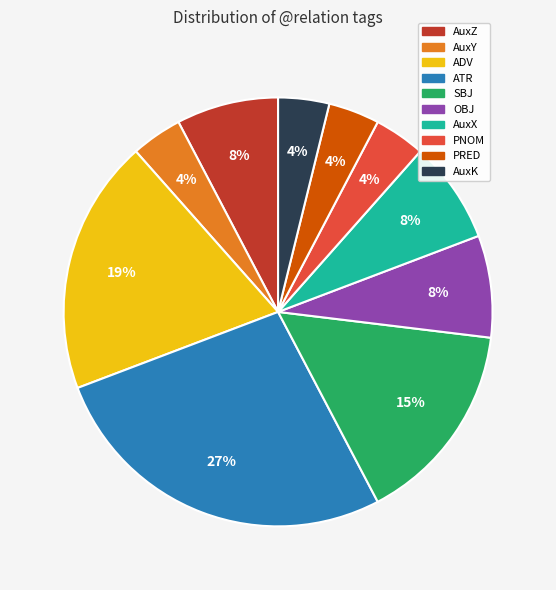

Is there a majority slice in this chart?

No